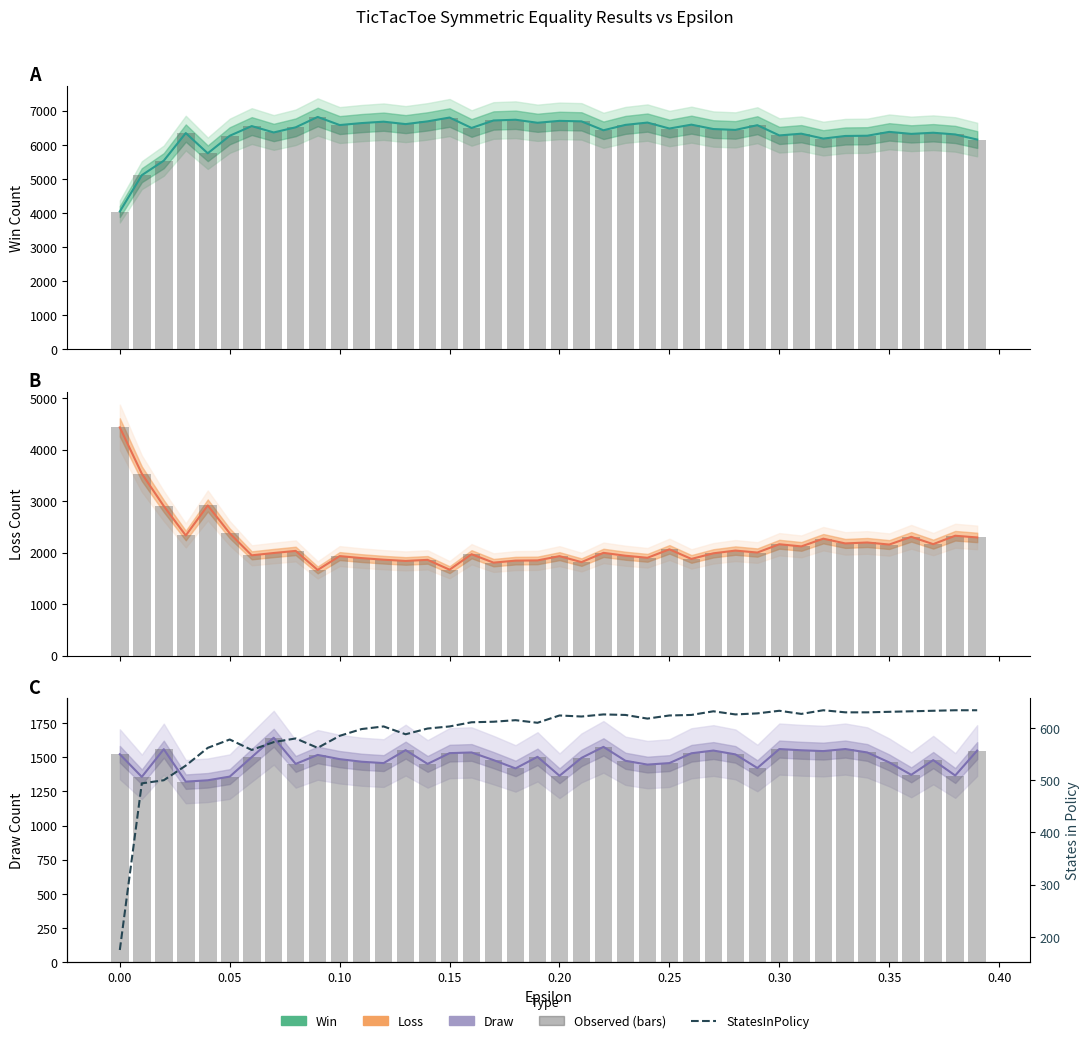

Reading right to left, extract all data points from this chart.

Win: 6154	6304	6354	6320	6379	6266	6259	6182	6326	6275	6575	6437	6462	6591	6477	6652	6584	6426	6687	6702	6646	6735	6713	6494	6799	6687	6607	6678	6637	6579	6817	6513	6362	6549	6265	5751	6344	5535	5109	4045
Loss: 2296	2329	2166	2308	2158	2198	2180	2272	2122	2164	2003	2041	1988	1879	2065	1901	1941	1997	1817	1933	1850	1846	1807	1970	1670	1861	1840	1864	1895	1934	1665	2035	1994	1949	2376	2917	2334	2905	3534	4432
Draw: 1550	1367	1480	1372	1463	1536	1561	1546	1552	1561	1422	1522	1550	1530	1458	1447	1475	1577	1496	1365	1504	1419	1480	1536	1531	1452	1553	1458	1468	1487	1518	1452	1644	1502	1359	1332	1322	1560	1357	1523
StatesInPolicy: 634	634	633	632	631	630	630	634	627	633	628	626	632	625	624	618	625	626	622	624	610	615	612	611	603	599	588	603	598	585	562	580	573	558	578	562	528	500	494	175